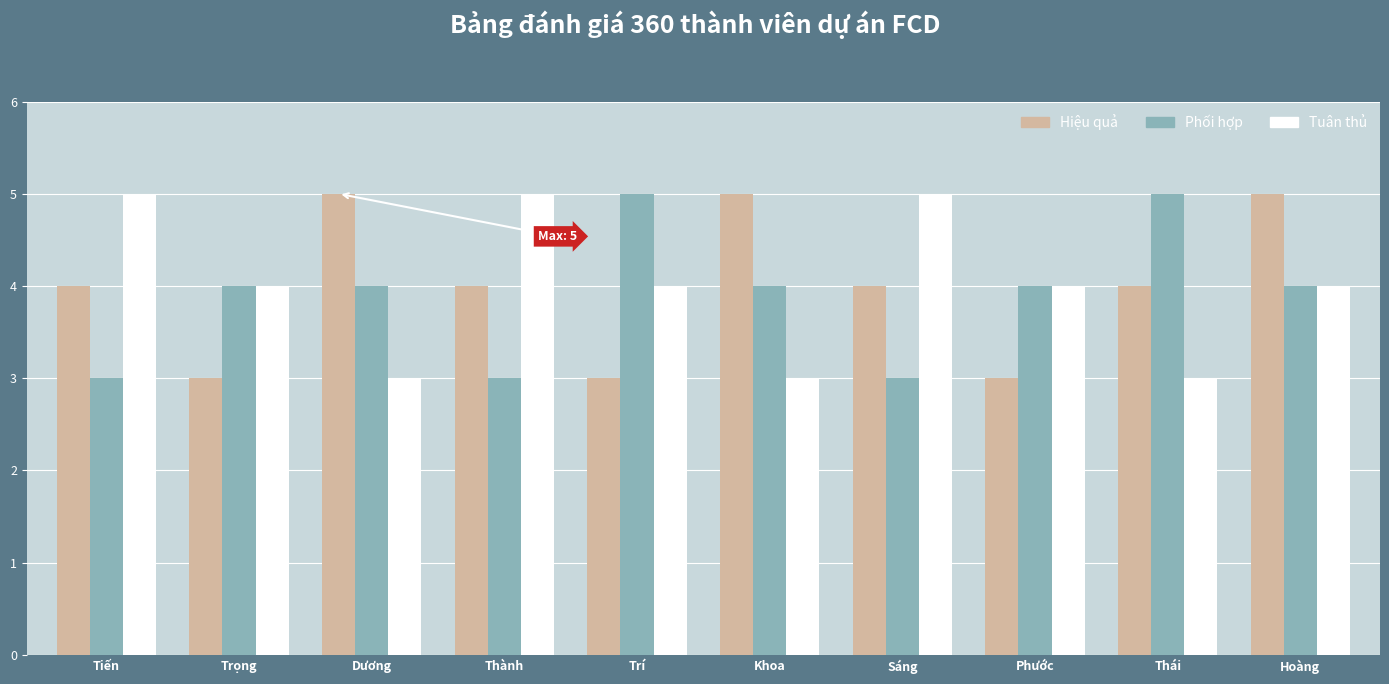

What is the lowest value of the Hiệu quả series?

3